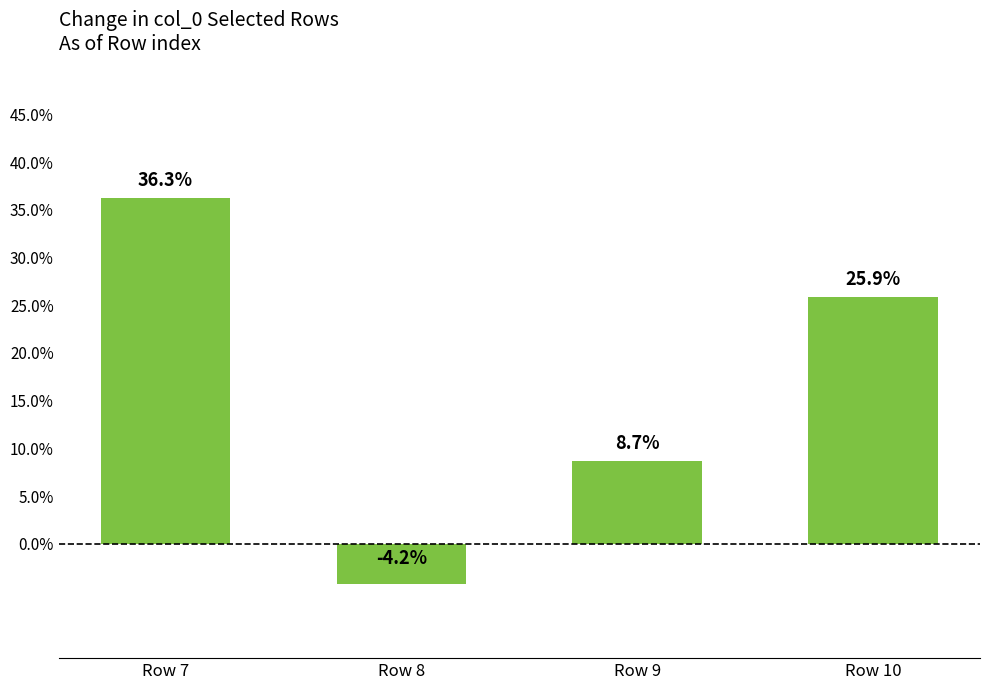

How many positive values are there?

3